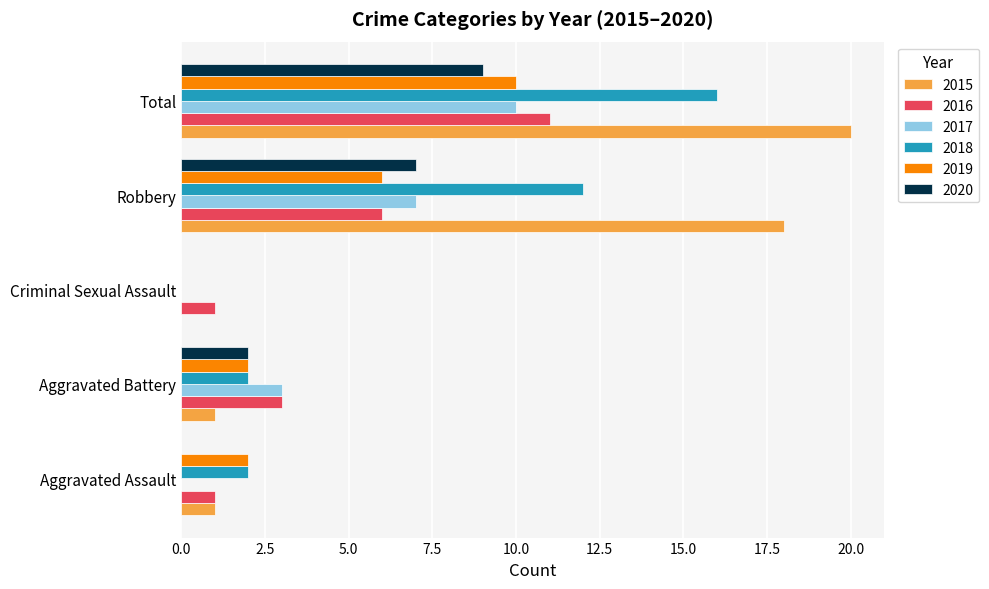

What is the average value of the 2015 series?

8